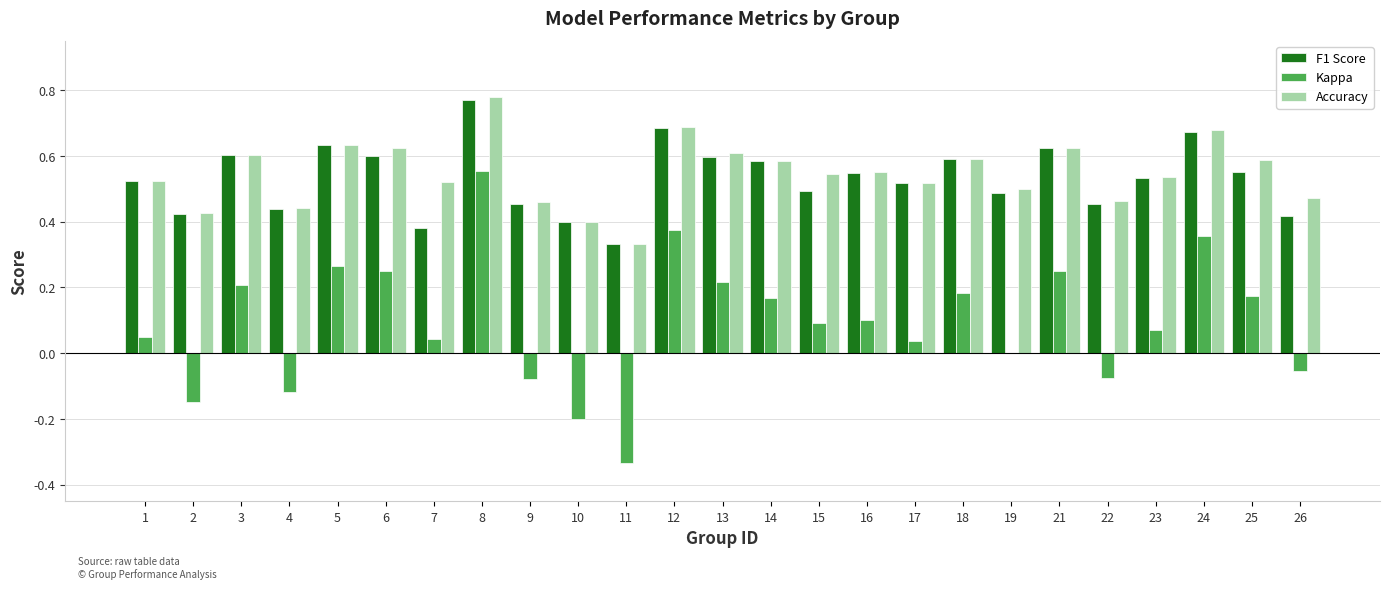

Count the number of categories in the chart.

25